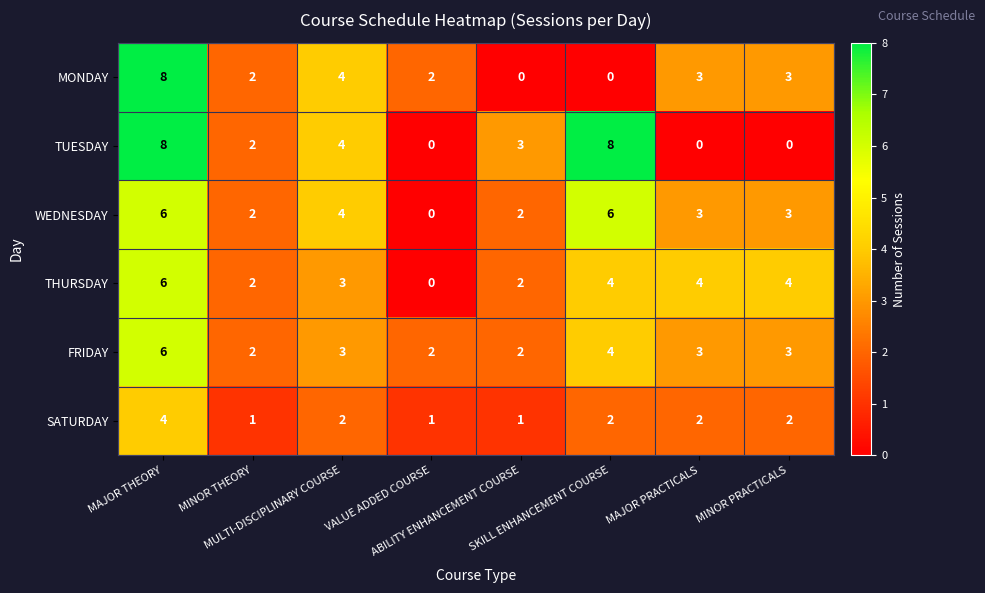

How many categories are shown in the chart?

8